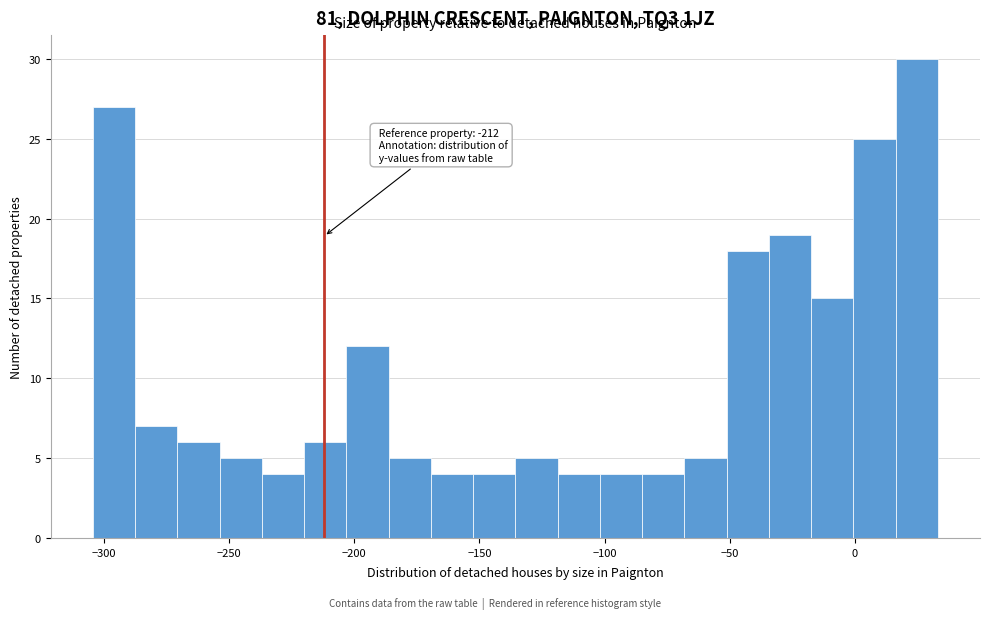

Read against the x-axis, roughly where is the centre of the tallest bar?

25